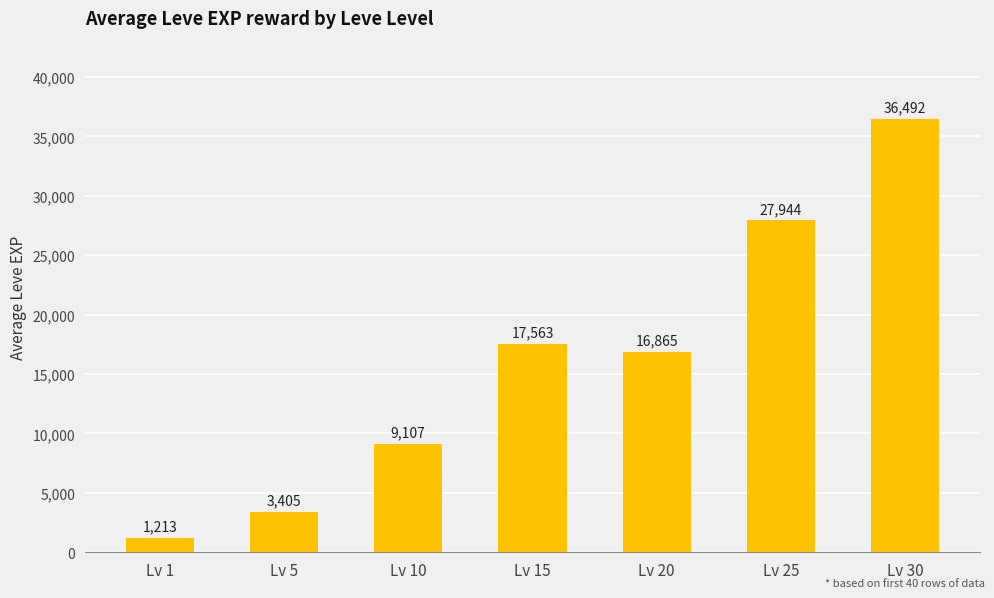

How many categories are shown in the chart?

7